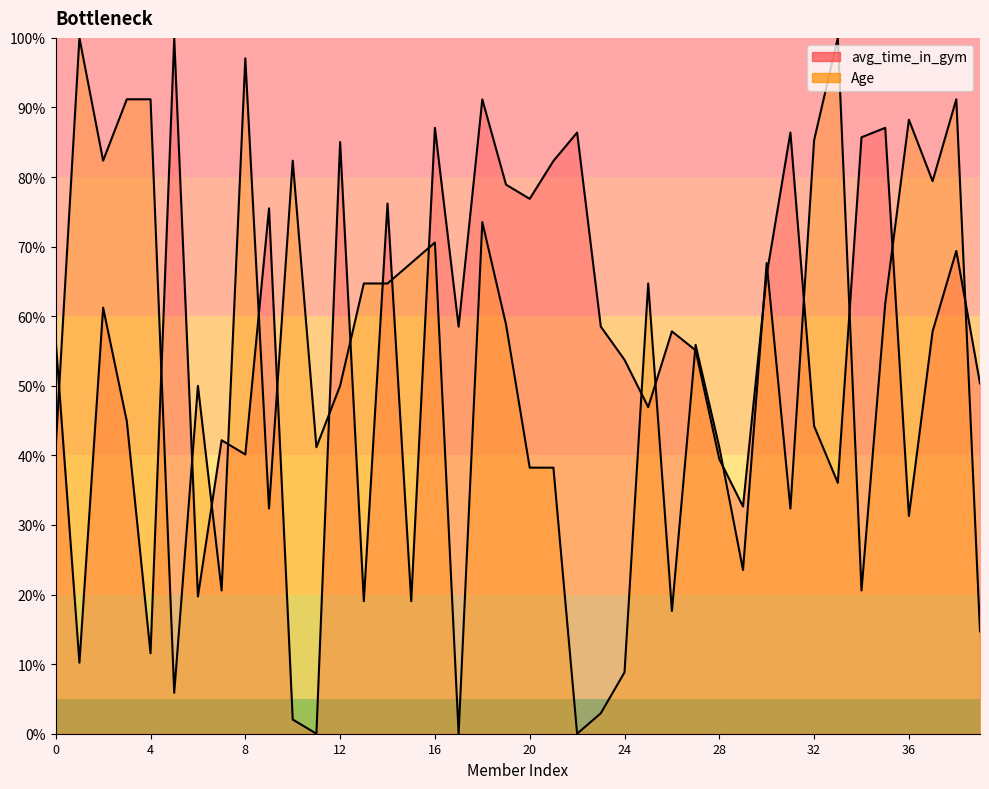

Reading left to right, extract all data points from this chart.

avg_time_in_gym: 0=56.5	1=10.2	2=61.2	3=44.9	4=11.6	5=100.0	6=19.7	7=42.2	8=40.1	9=75.5	10=2.0	11=0.0	12=85.0	13=19.0	14=76.2	15=19.0	16=87.1	17=58.5	18=91.2	19=78.9	20=76.9	21=82.3	22=86.4	23=58.5	24=53.7	25=46.9	26=57.8	27=55.1	28=39.5	29=32.7	30=66.0	31=86.4	32=44.2	33=36.1	34=85.7	35=87.1	36=31.3	37=57.8	38=69.4	39=50.3
Age: 0=41.2	1=100.0	2=82.4	3=91.2	4=91.2	5=5.9	6=50.0	7=20.6	8=97.1	9=32.4	10=82.4	11=41.2	12=50.0	13=64.7	14=64.7	15=67.6	16=70.6	17=0.0	18=73.5	19=58.8	20=38.2	21=38.2	22=0.0	23=2.9	24=8.8	25=64.7	26=17.6	27=55.9	28=41.2	29=23.5	30=67.6	31=32.4	32=85.3	33=100.0	34=20.6	35=61.8	36=88.2	37=79.4	38=91.2	39=14.7